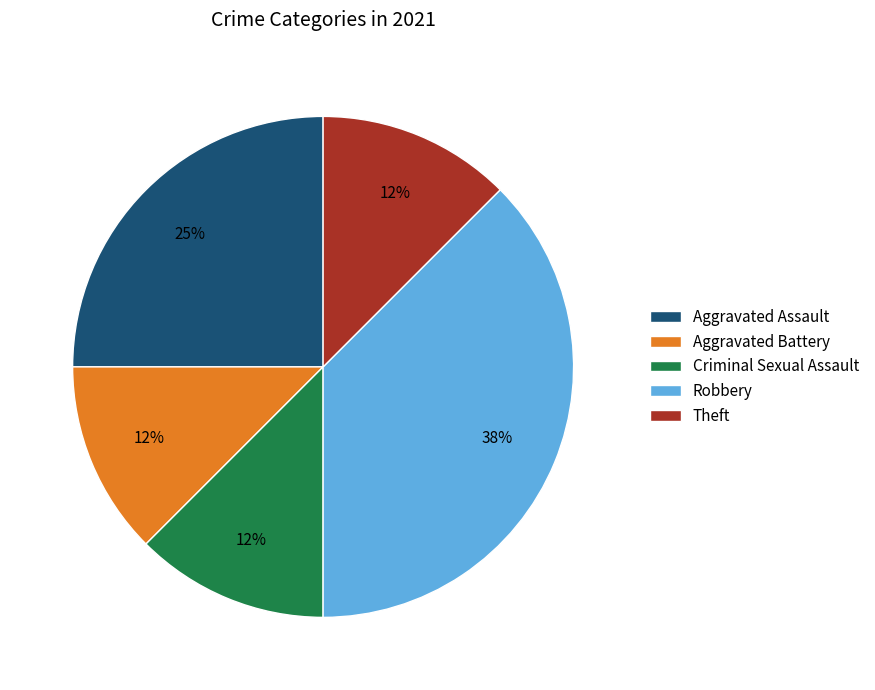

Count the number of slices in the pie.

5